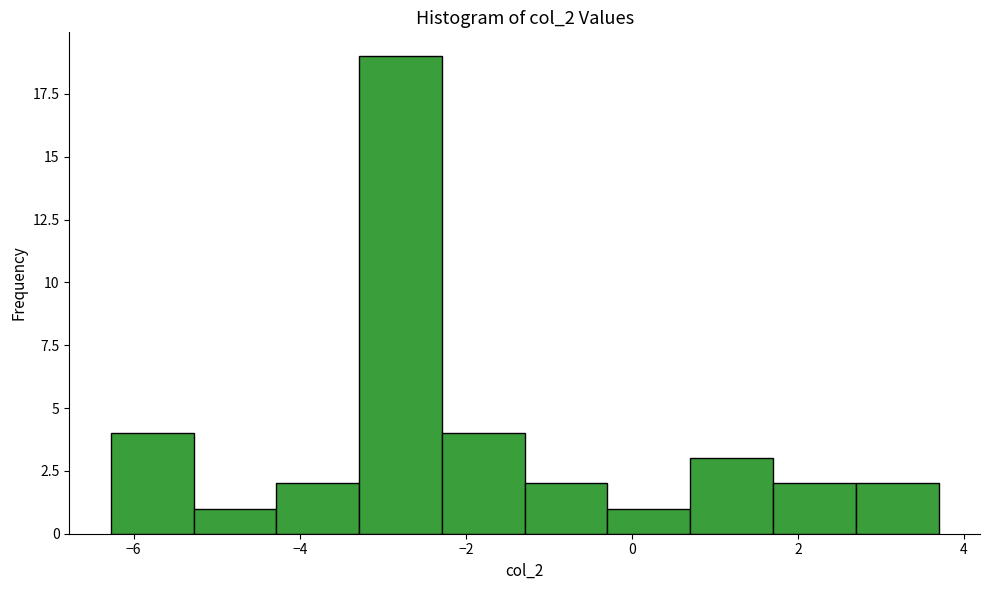

Over which range of the x-axis is the bar tallest?

-3.2 to -2.2